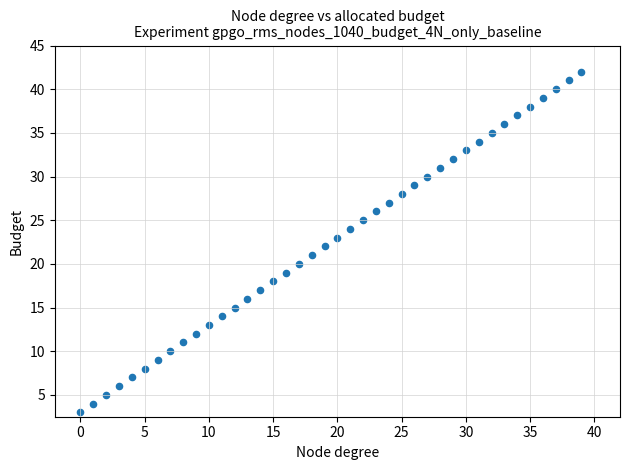

What is the range of Y values (max minus min)?

39